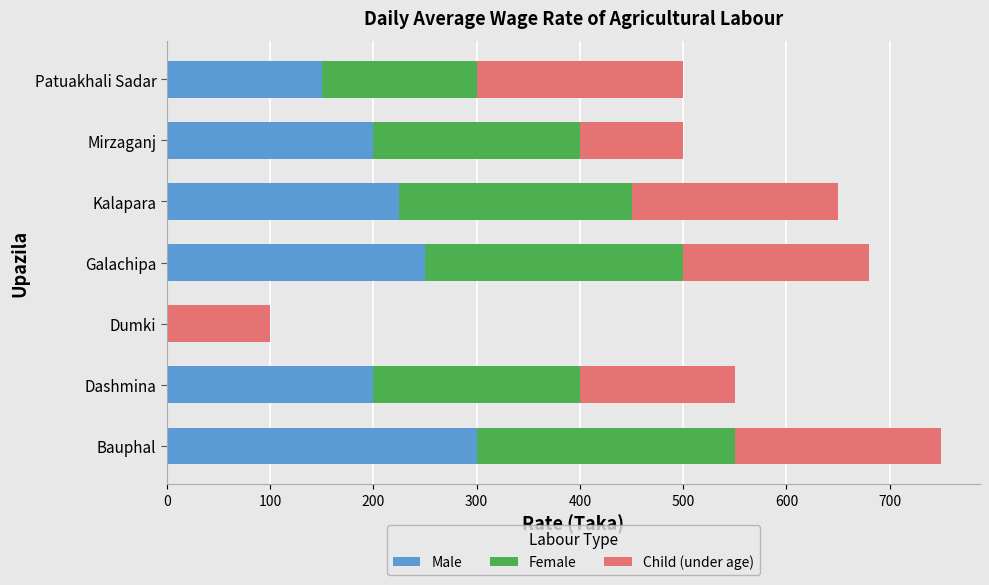

At which category is the sum across all series the highest?

Bauphal